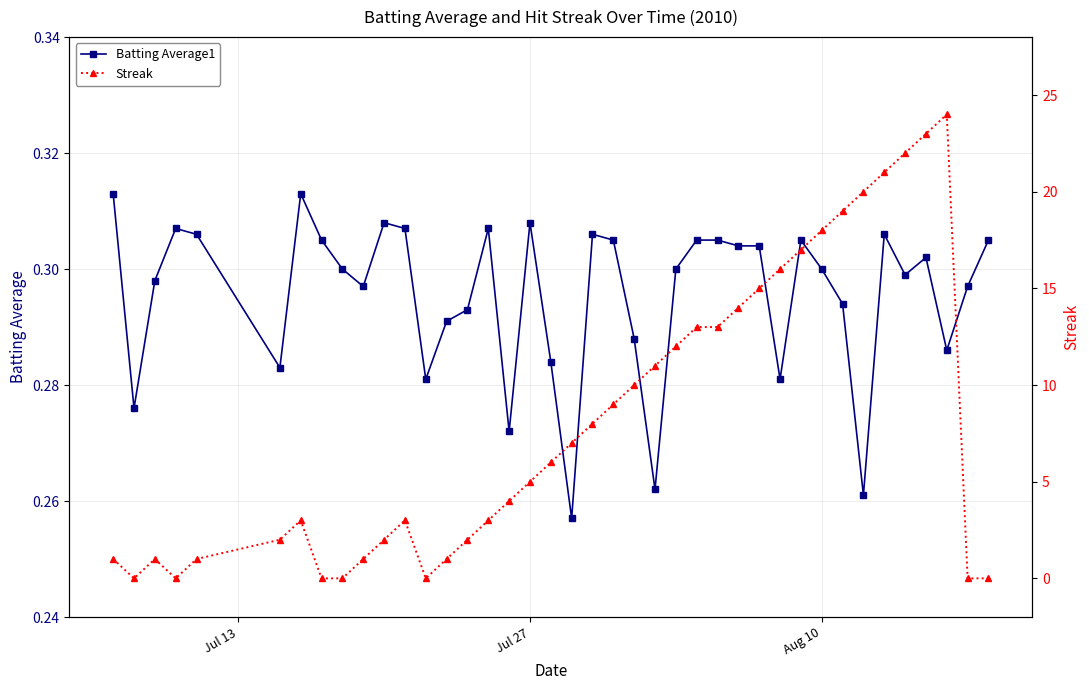

Rank the series by their maximum value, from lowest to highest.

Batting Average1, Streak